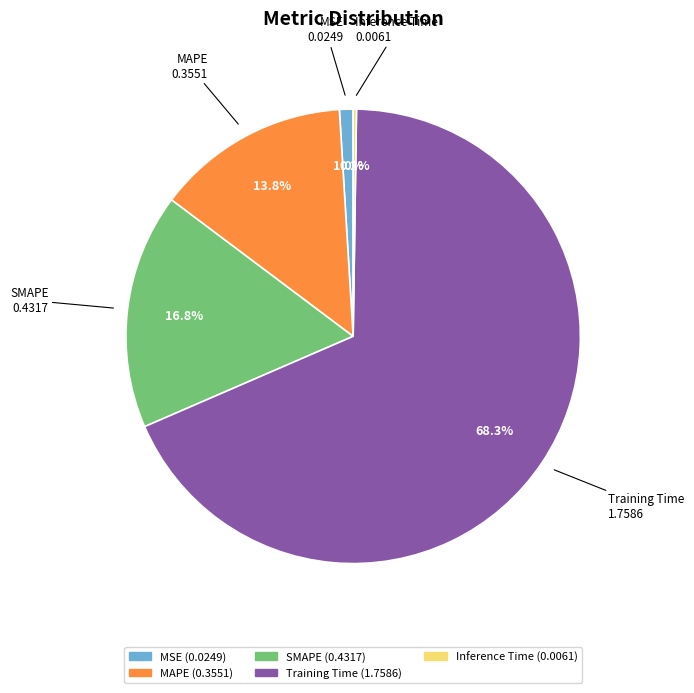

To the nearest percent, what portion does SMAPE represent?

17%